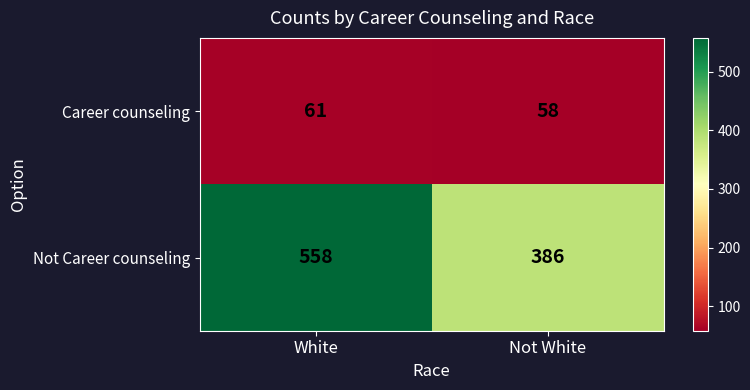

How many data points does each series have?

2